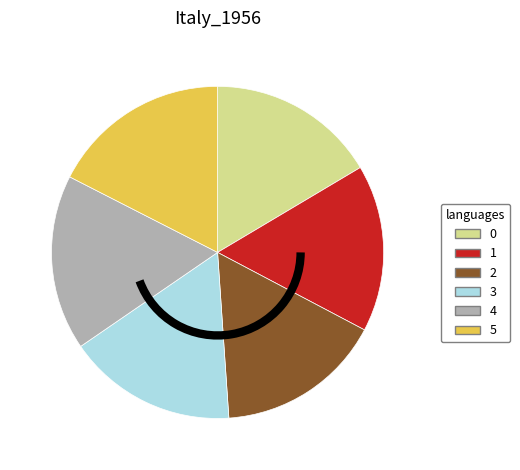

The 3 slice represents 30% of the pie. True or false?

False